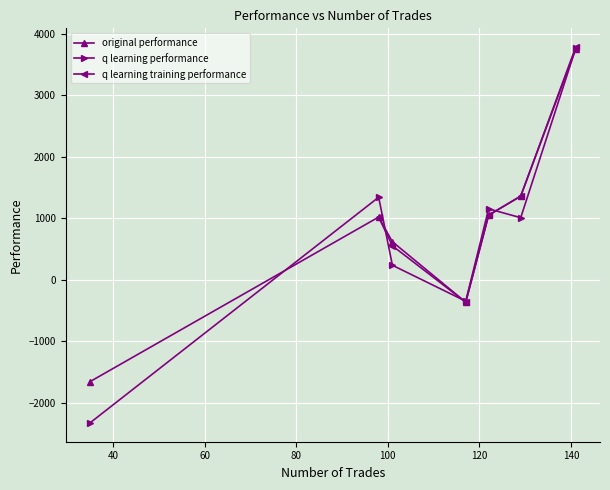

What is the maximum value for original performance?

3756.9